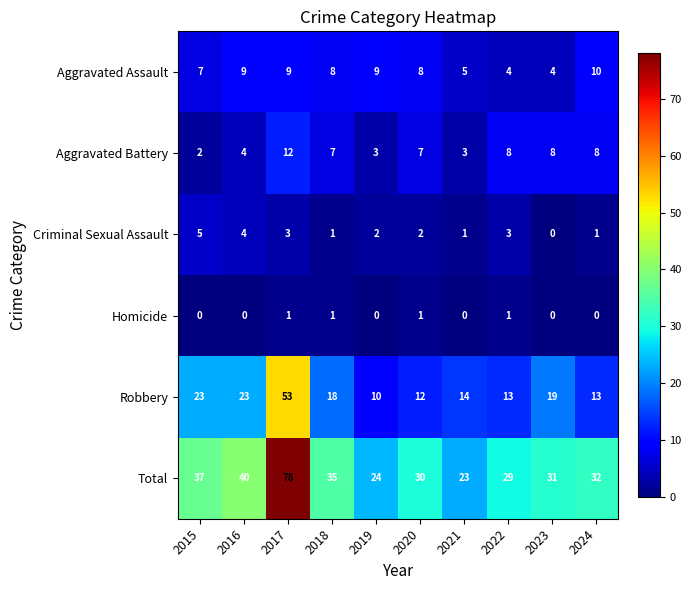

Which series changed the most between 2016 and 2023?

Total